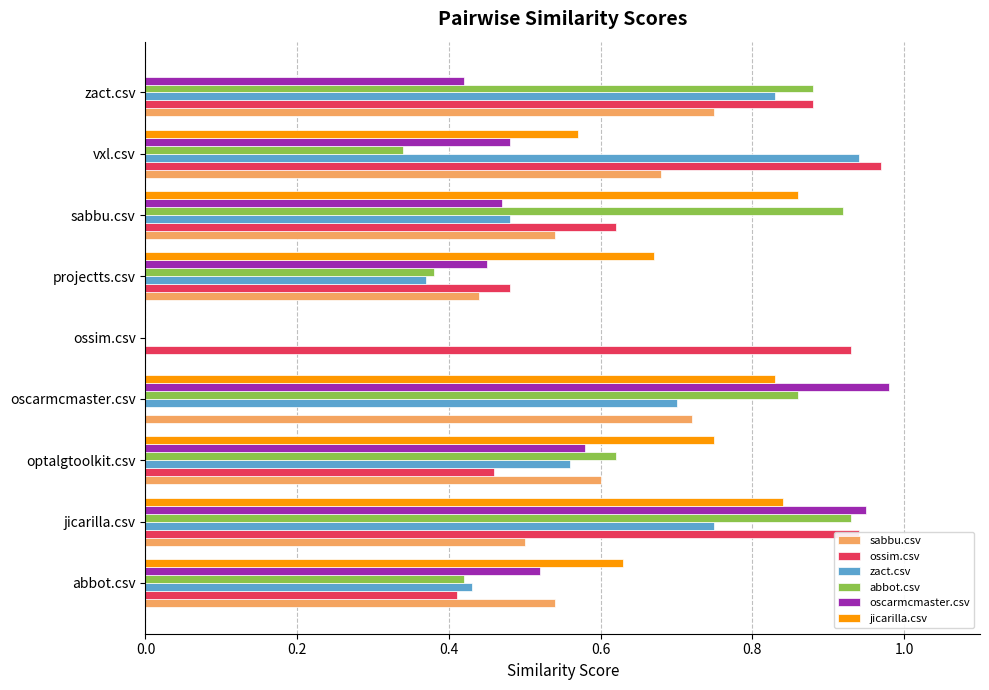

True or false: sabbu.csv has a value of 1.0 at abbot.csv.

False